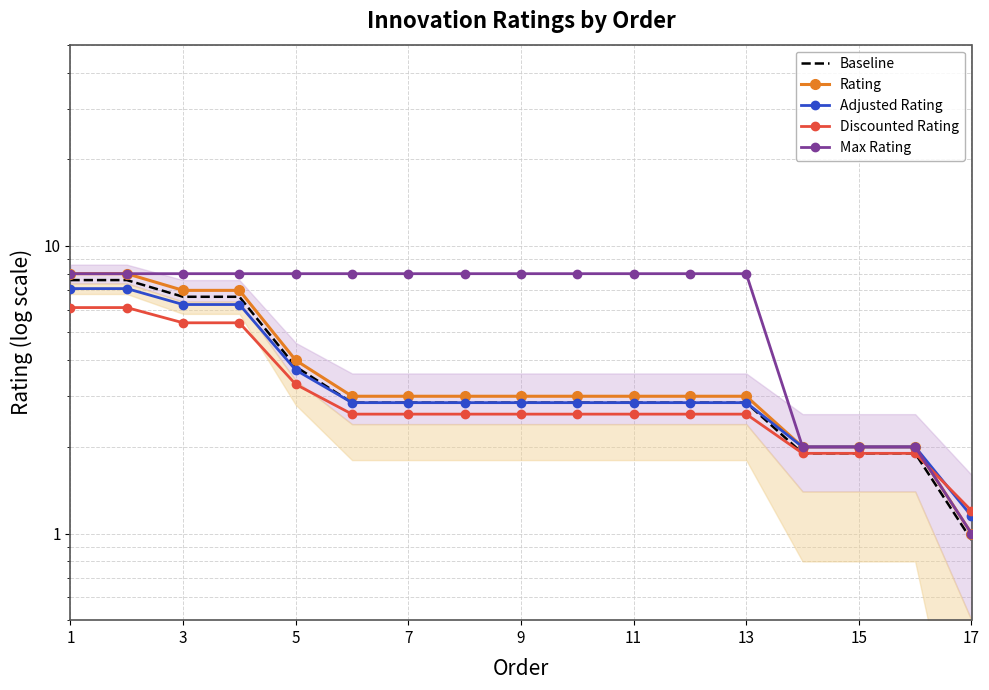

At which label does Baseline first exceed 2?

1